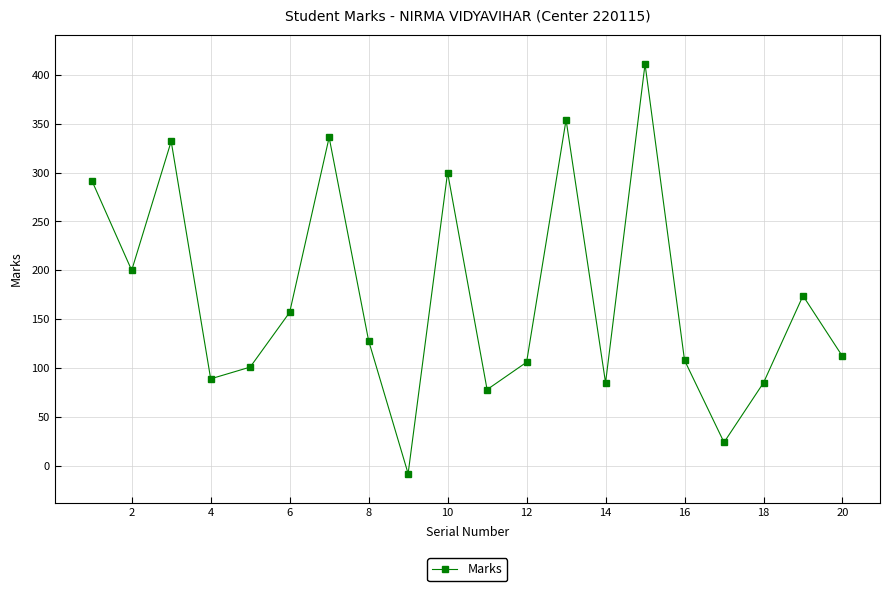

What is the value of the 2nd point from the left?

200